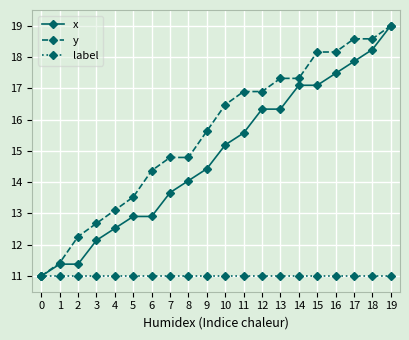

How many lines are shown in the chart?

3